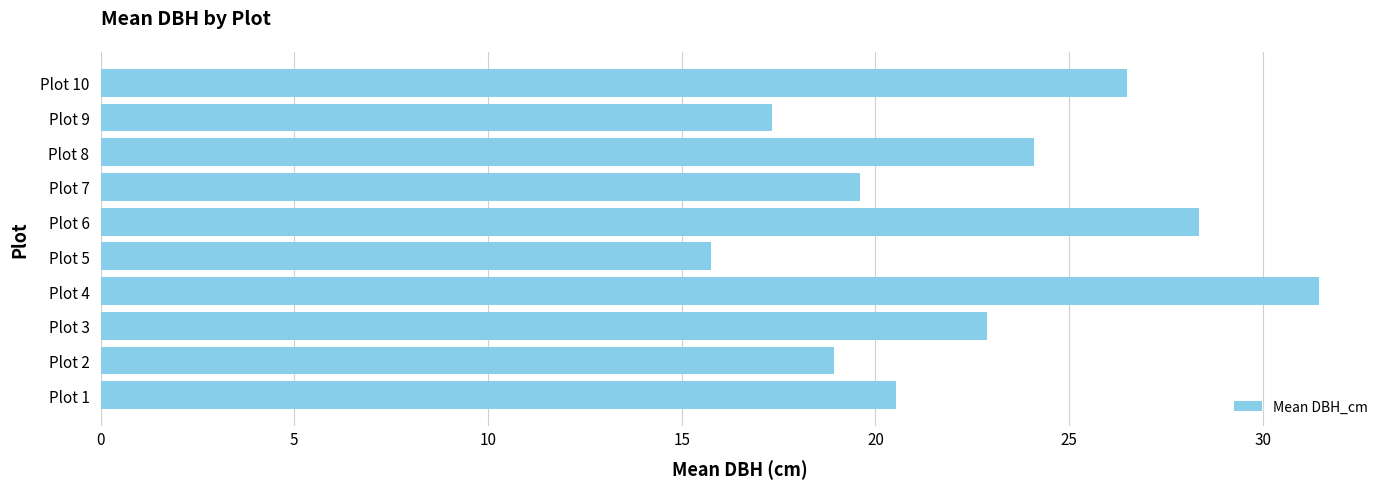

List the labels in order of value, smallest first.

Plot 5, Plot 9, Plot 2, Plot 7, Plot 1, Plot 3, Plot 8, Plot 10, Plot 6, Plot 4